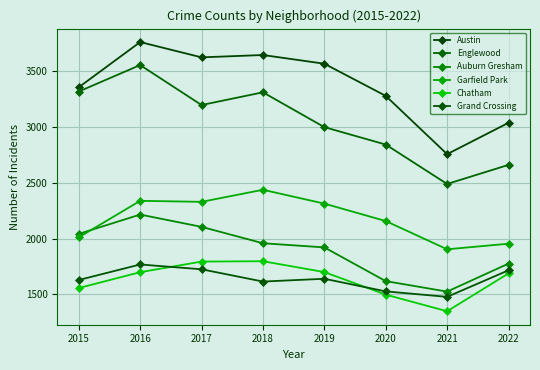

What value does the Garfield Park series have at 2022?

1954